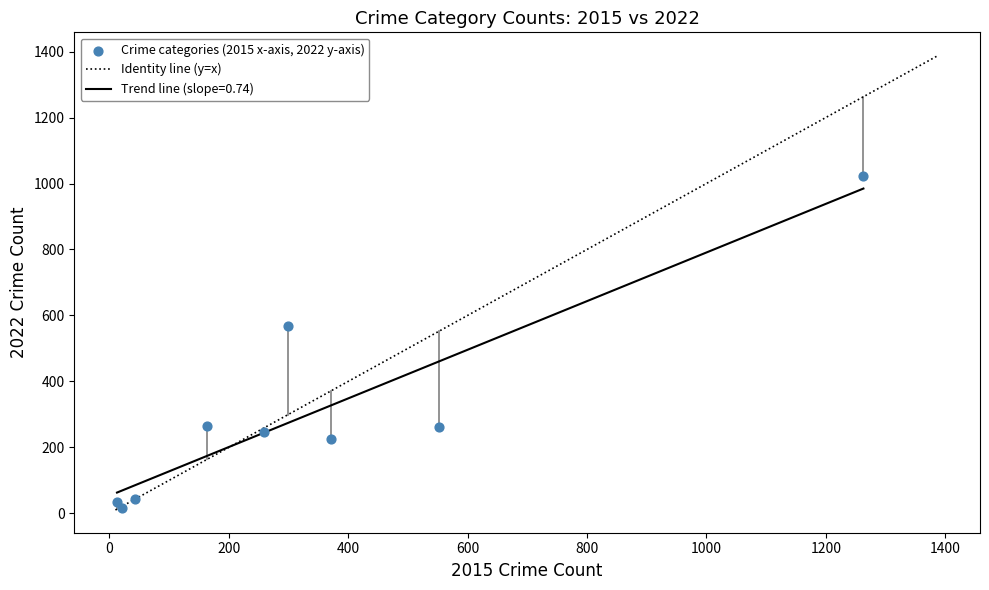

What is the average Y value?

298